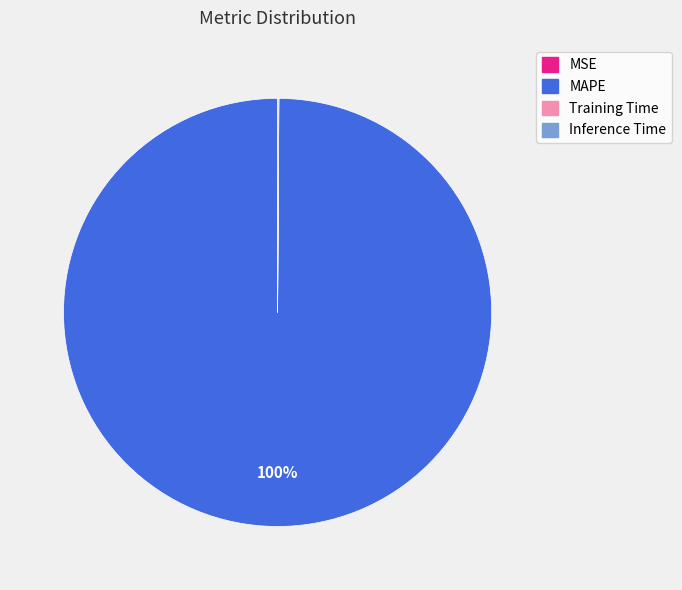

Is it true that MAPE is 100% of the pie?

True